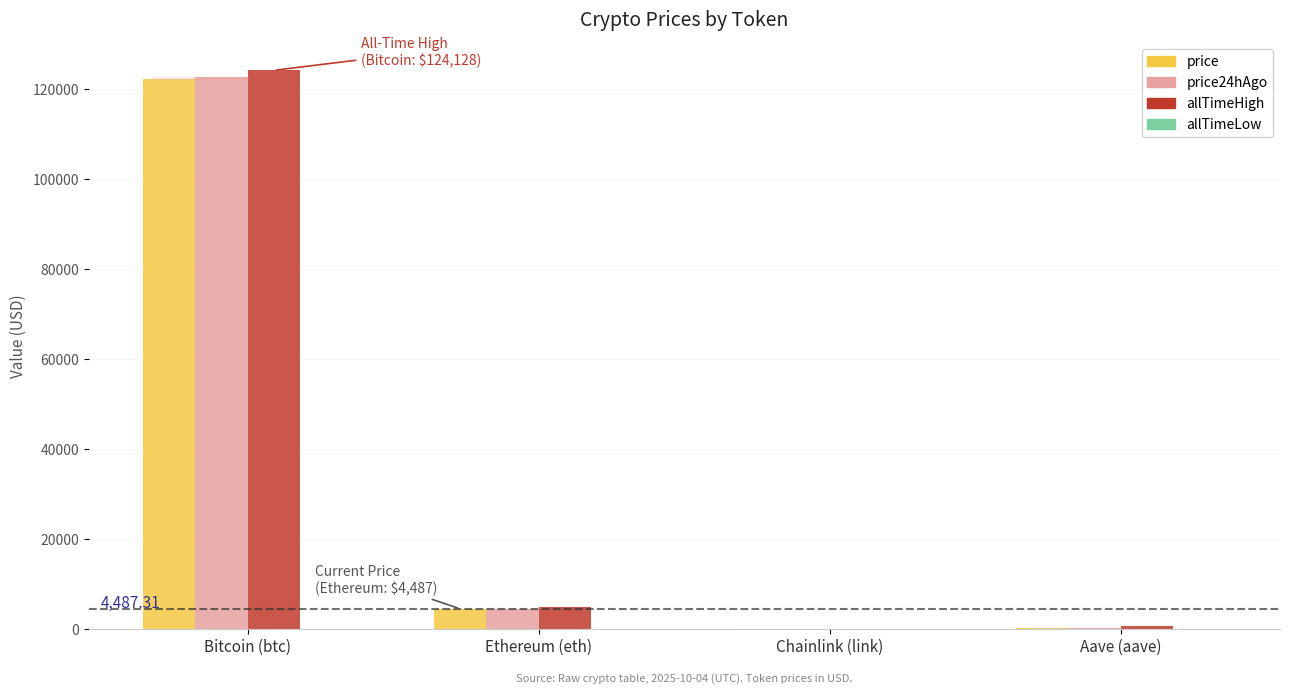

What is the approximate value of price at Ethereum (eth)?

4487.3